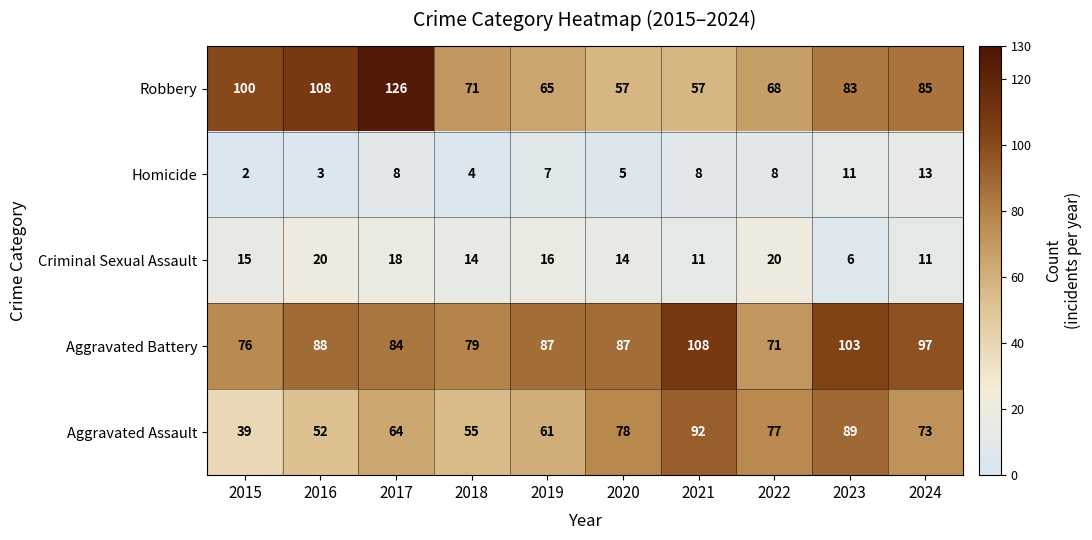

Read the Aggravated Battery value at 2023.

103